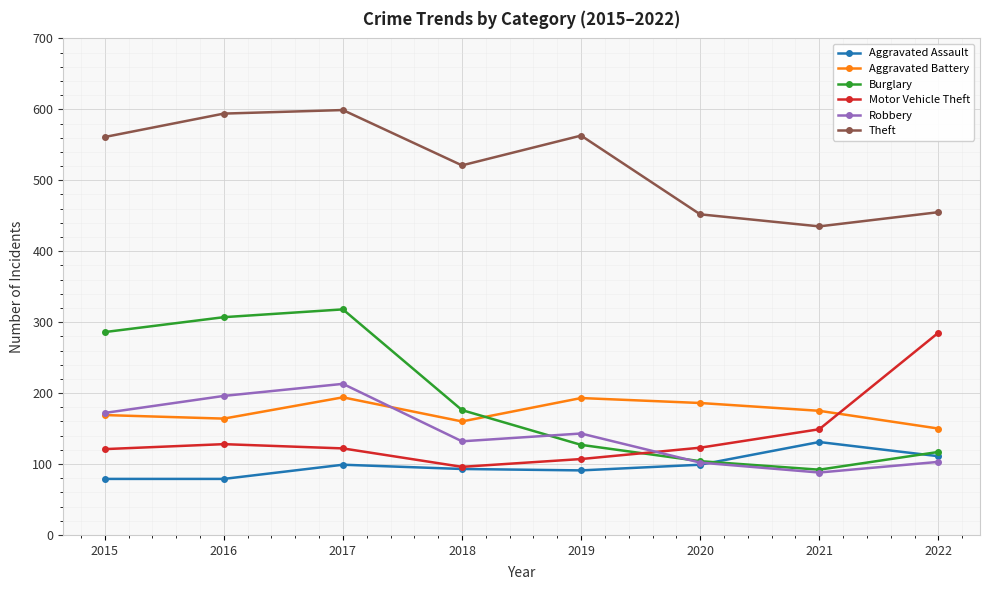

Is the value of Burglary at 2017 greater than the value of Robbery at 2020?

Yes